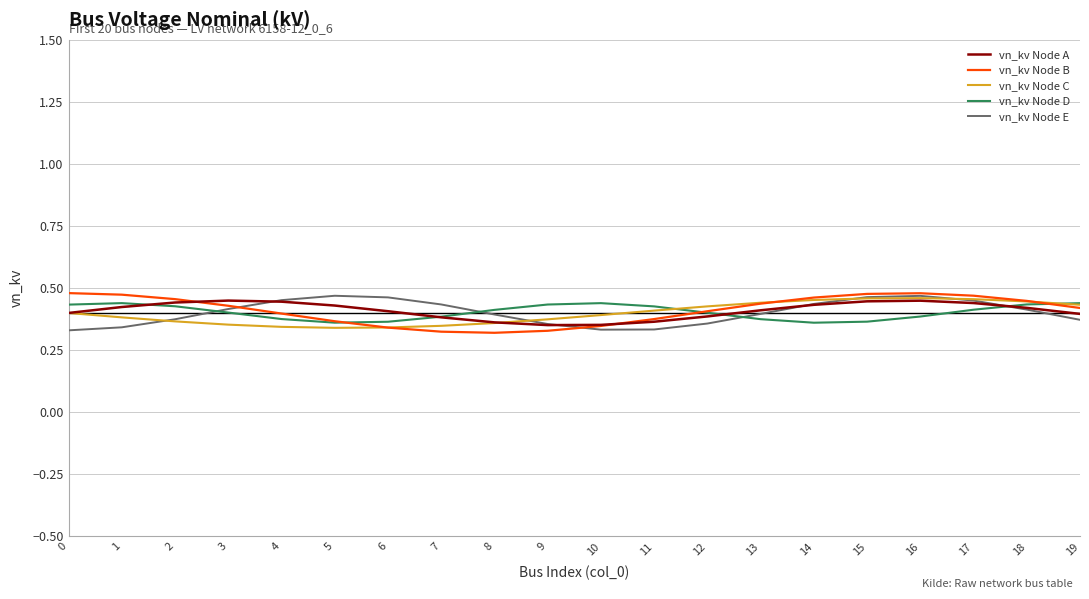

What is the spread (max minus min) of values at 5?

0.1